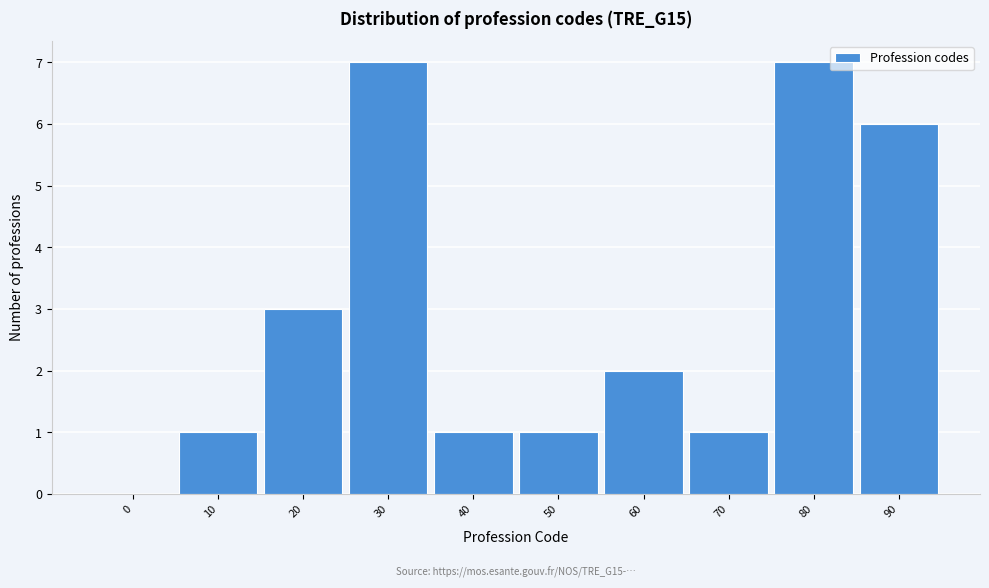

Reading left to right, what are all the values shown in this chart?

0=0	10=1	20=3	30=7	40=1	50=1	60=2	70=1	80=7	90=6